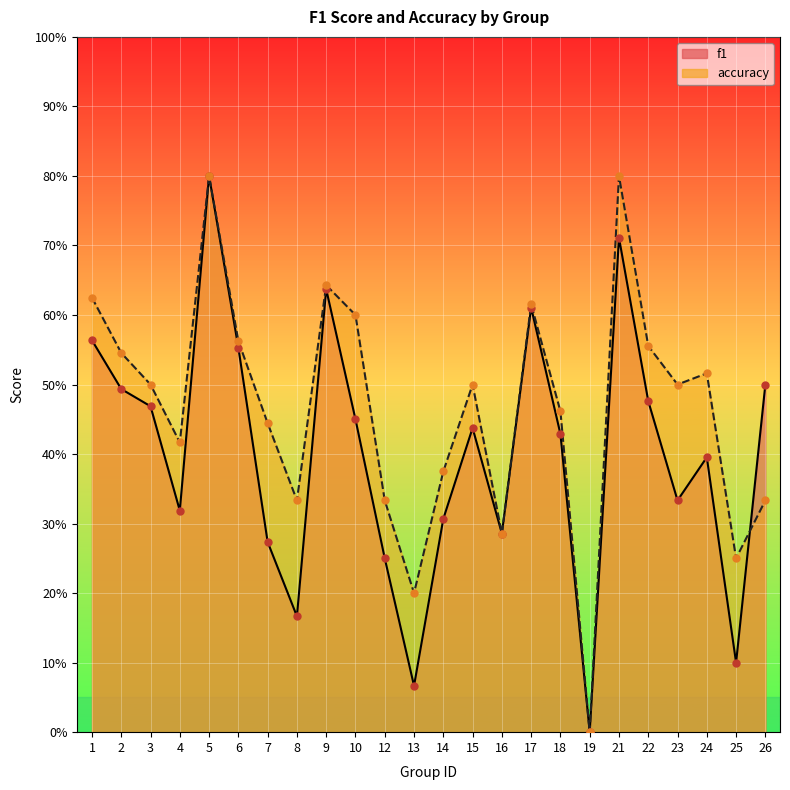

Is the value of f1 at 18 greater than the value of accuracy at 6?

No